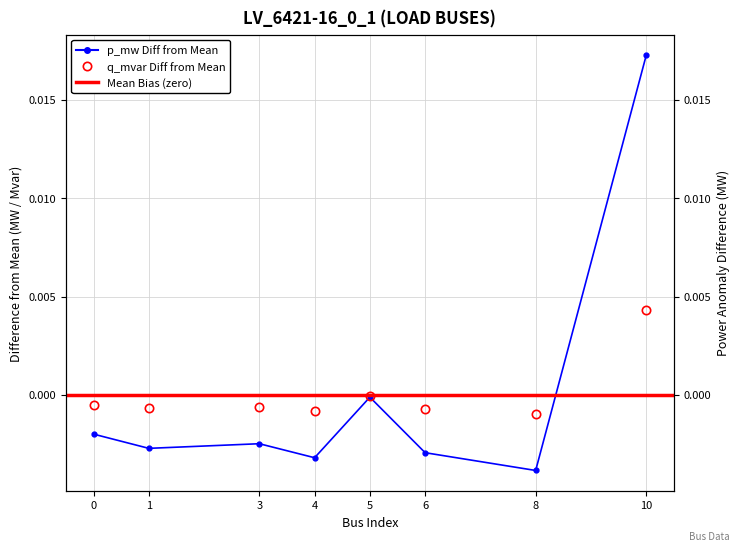

How many intersections are there between q_mvar and p_mw?

1